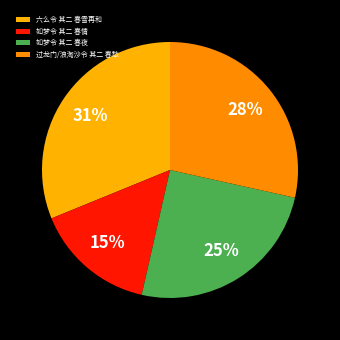

Combined, what portion of the pie is 如梦令 其二 春夜 and 过龙门/浪淘沙令 其二 春愁?

53.5%